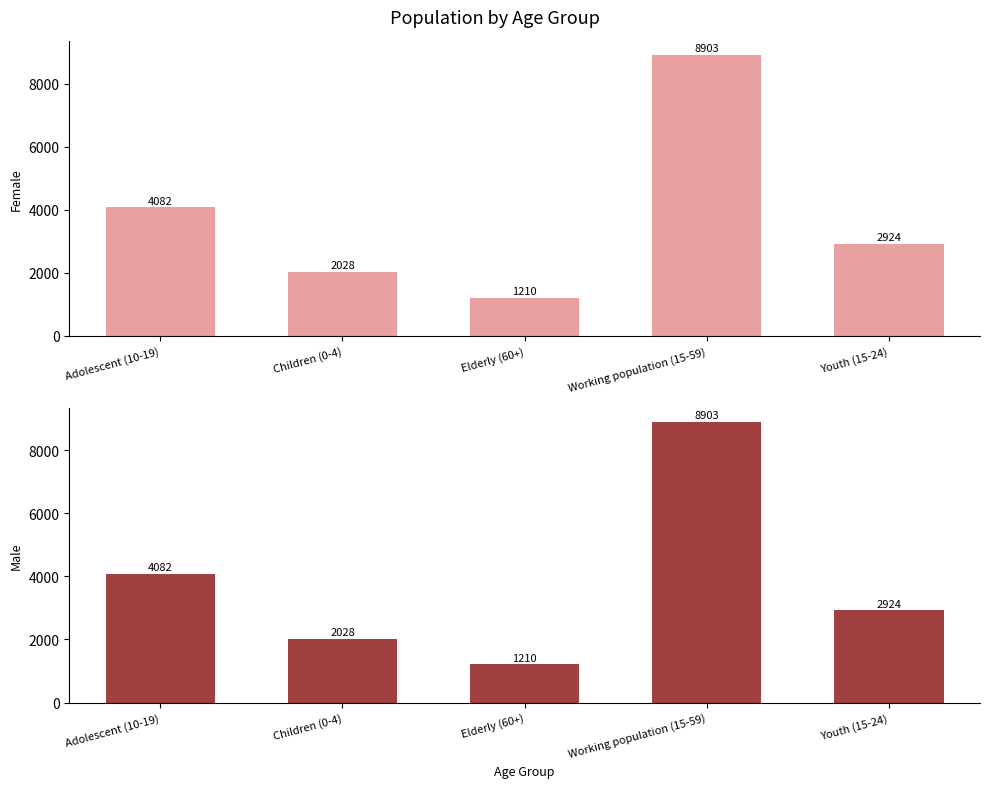

How many values in the Female series are below 2924?

2